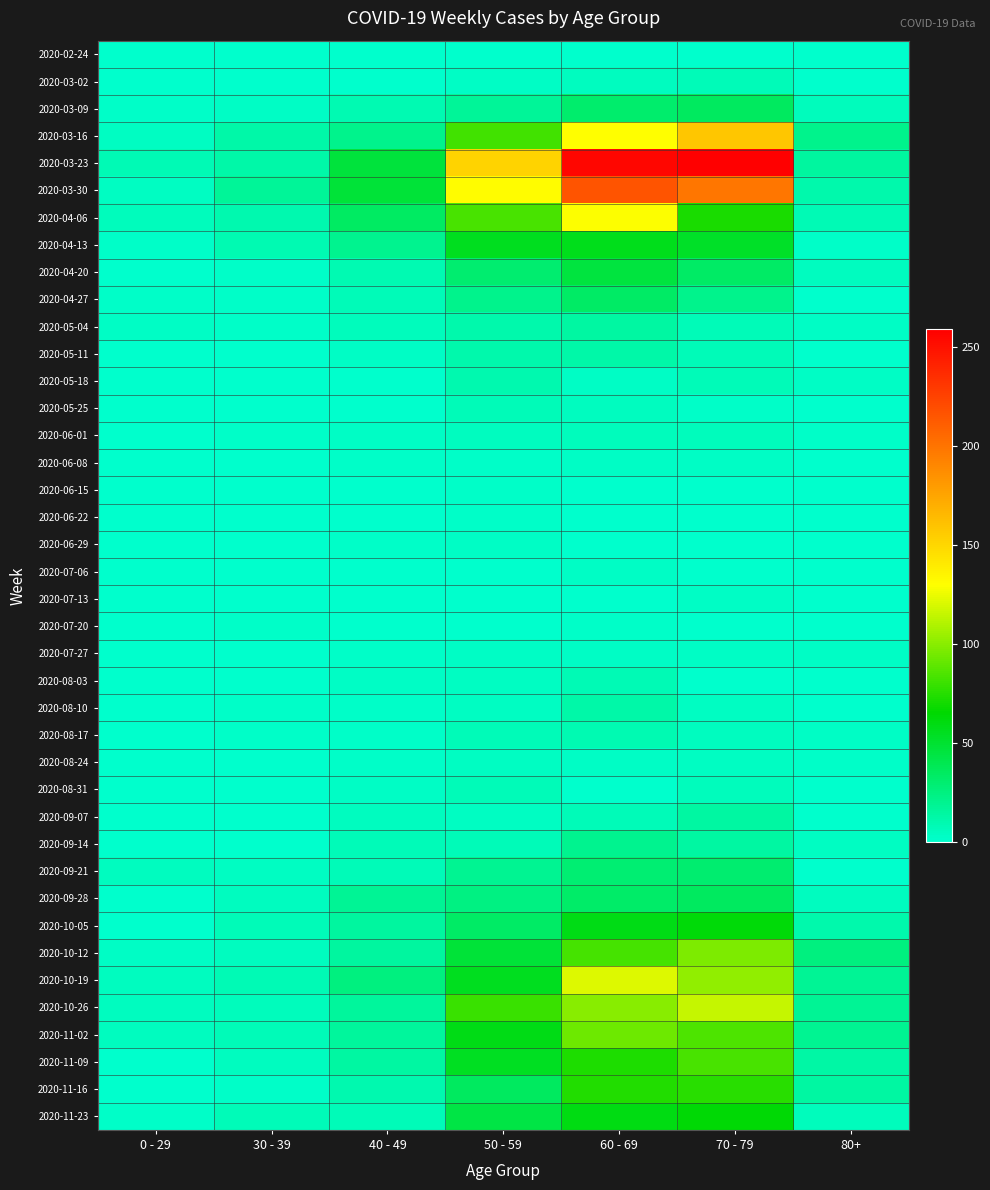

What is the total value across all series at 0 - 29?

65